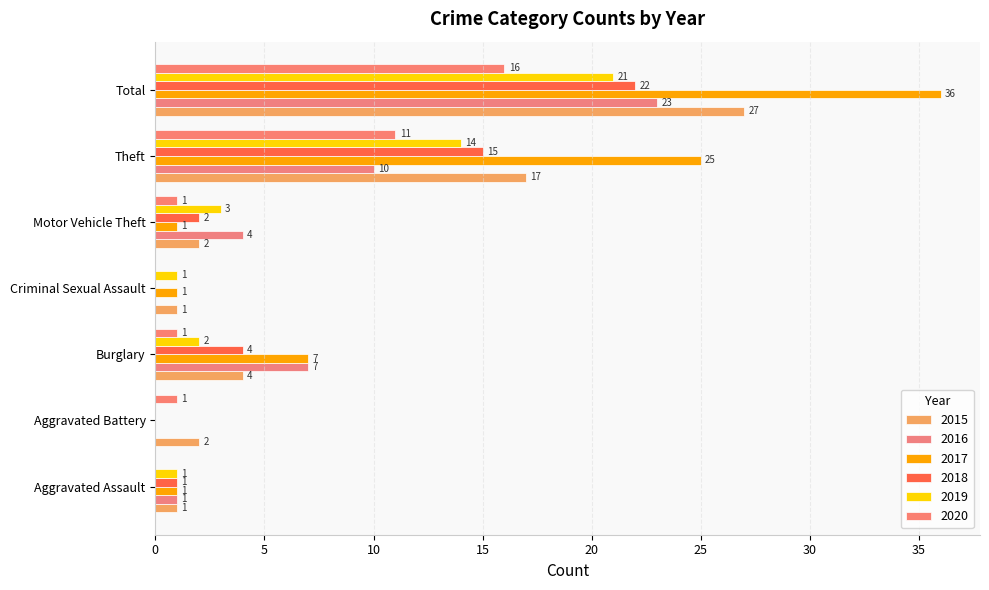

At which label is 2020 closest to 8?

Theft